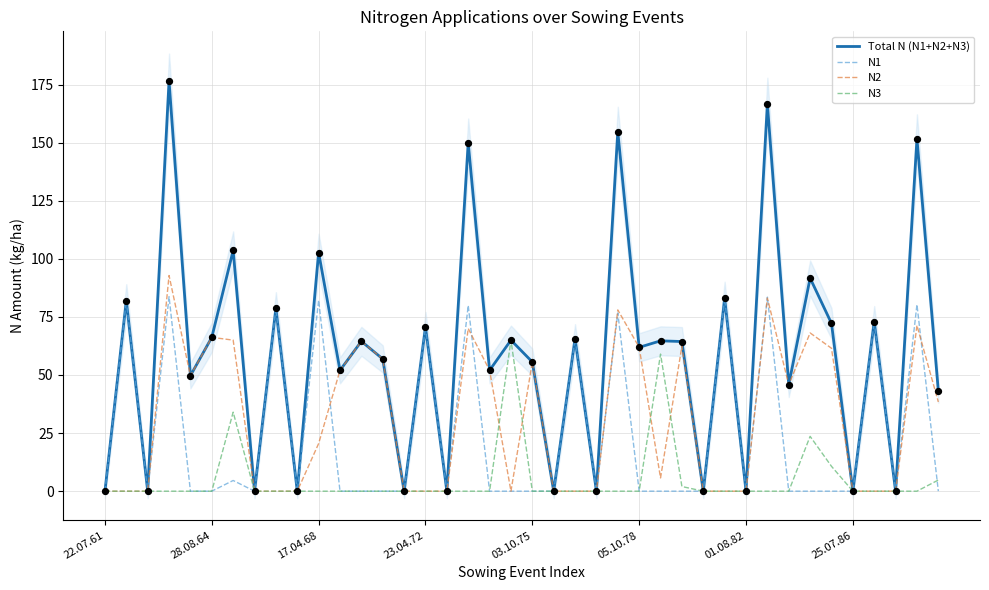

At how many categories does at least one series exceed 116?

5